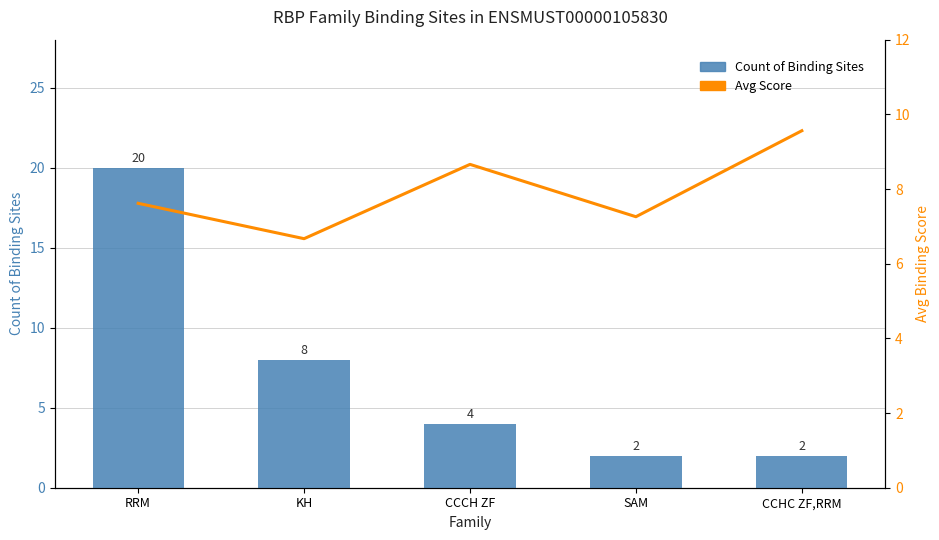

Reading right to left, extract all data points from this chart.

Count of Binding Sites: 2.0	2.0	4.0	8.0	20.0
Avg Score: 9.6	7.3	8.7	6.7	7.6